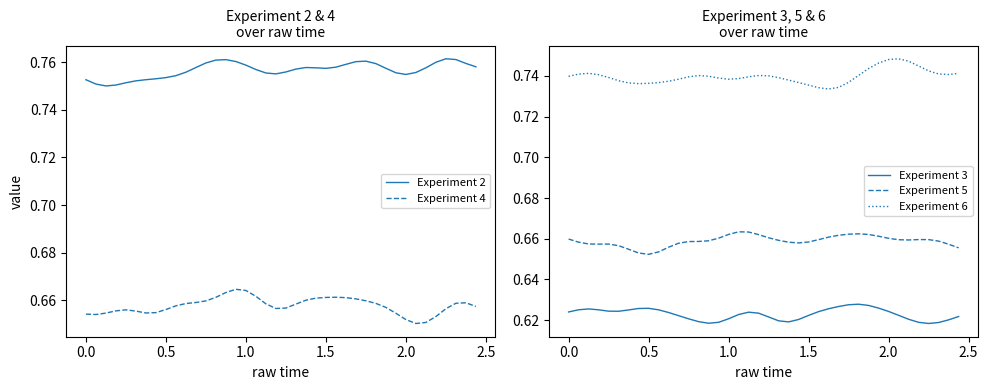

Reading right to left, transcribe all the data shown in this chart.

Experiment 2: 0.8	0.8	0.8	0.8	0.8	0.8	0.8	0.8	0.8	0.8	0.8	0.8	0.8	0.8	0.8	0.8	0.8	0.8	0.8	0.8	0.8	0.8	0.8	0.8	0.8	0.8	0.8	0.8	0.8	0.8	0.8	0.8	0.8	0.8	0.8	0.8	0.8	0.8	0.8	0.8
Experiment 4: 0.7	0.7	0.7	0.7	0.7	0.7	0.7	0.7	0.7	0.7	0.7	0.7	0.7	0.7	0.7	0.7	0.7	0.7	0.7	0.7	0.7	0.7	0.7	0.7	0.7	0.7	0.7	0.7	0.7	0.7	0.7	0.7	0.7	0.7	0.7	0.7	0.7	0.7	0.7	0.7
Experiment 3: 0.6	0.6	0.6	0.6	0.6	0.6	0.6	0.6	0.6	0.6	0.6	0.6	0.6	0.6	0.6	0.6	0.6	0.6	0.6	0.6	0.6	0.6	0.6	0.6	0.6	0.6	0.6	0.6	0.6	0.6	0.6	0.6	0.6	0.6	0.6	0.6	0.6	0.6	0.6	0.6
Experiment 5: 0.7	0.7	0.7	0.7	0.7	0.7	0.7	0.7	0.7	0.7	0.7	0.7	0.7	0.7	0.7	0.7	0.7	0.7	0.7	0.7	0.7	0.7	0.7	0.7	0.7	0.7	0.7	0.7	0.7	0.7	0.7	0.7	0.7	0.7	0.7	0.7	0.7	0.7	0.7	0.7
Experiment 6: 0.7	0.7	0.7	0.7	0.7	0.7	0.7	0.7	0.7	0.7	0.7	0.7	0.7	0.7	0.7	0.7	0.7	0.7	0.7	0.7	0.7	0.7	0.7	0.7	0.7	0.7	0.7	0.7	0.7	0.7	0.7	0.7	0.7	0.7	0.7	0.7	0.7	0.7	0.7	0.7